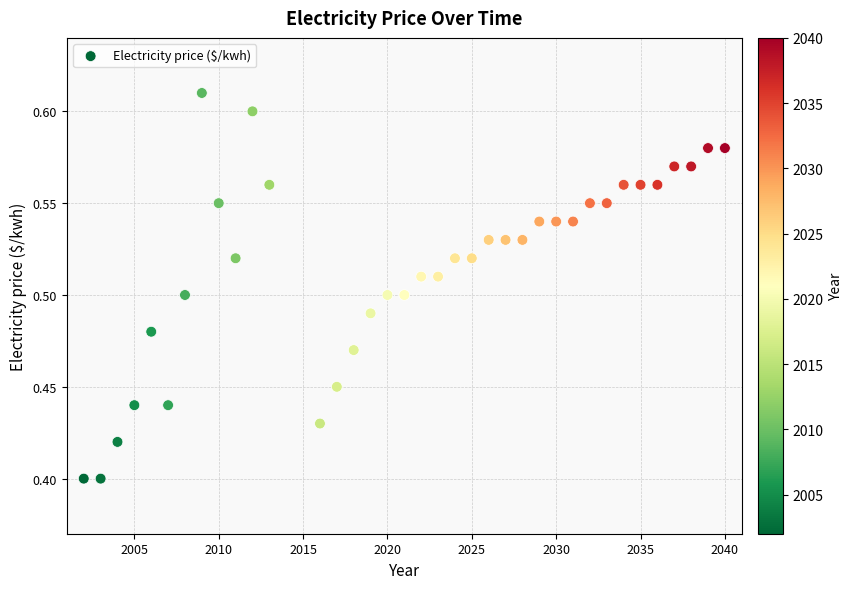

What is the range of X values (max minus min)?

38.0